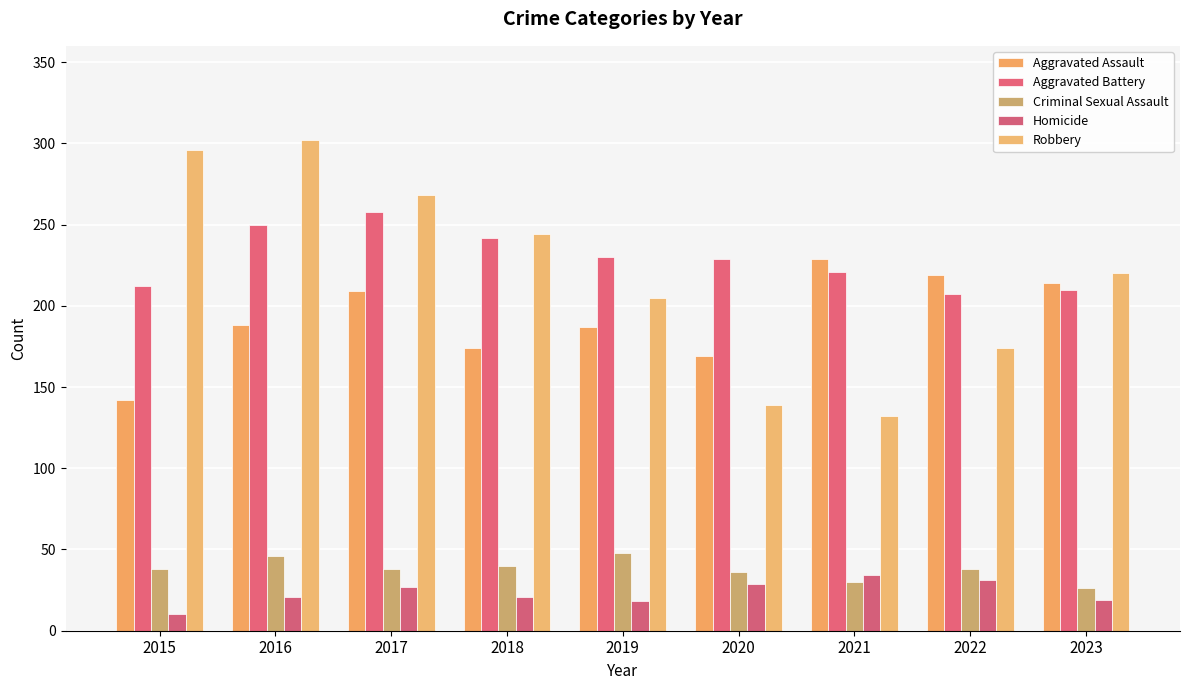

Are the bars horizontal?

No